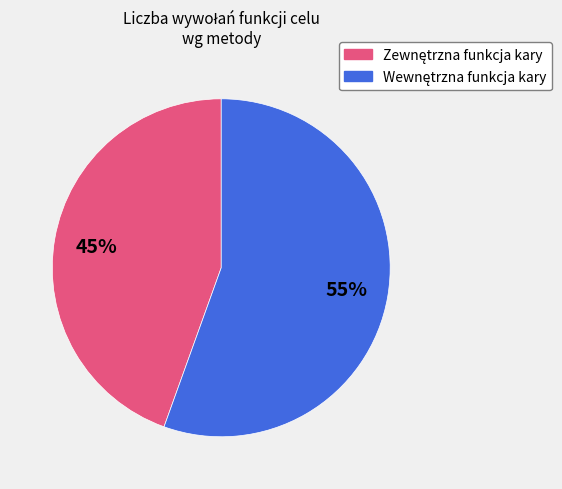

To the nearest percent, what is the average slice percentage?

50%